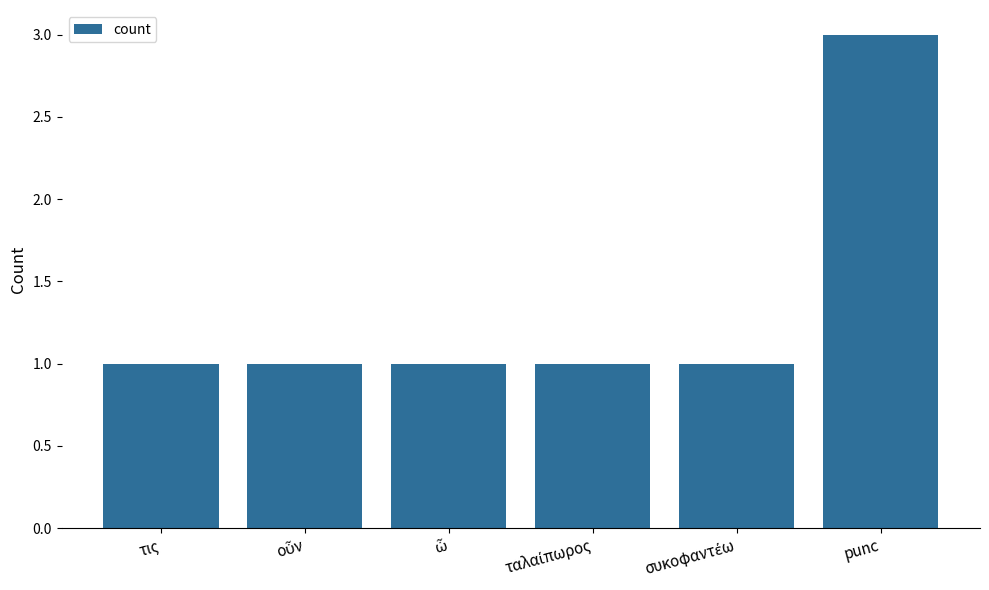

Reading left to right, transcribe all the data shown in this chart.

1	1	1	1	1	3